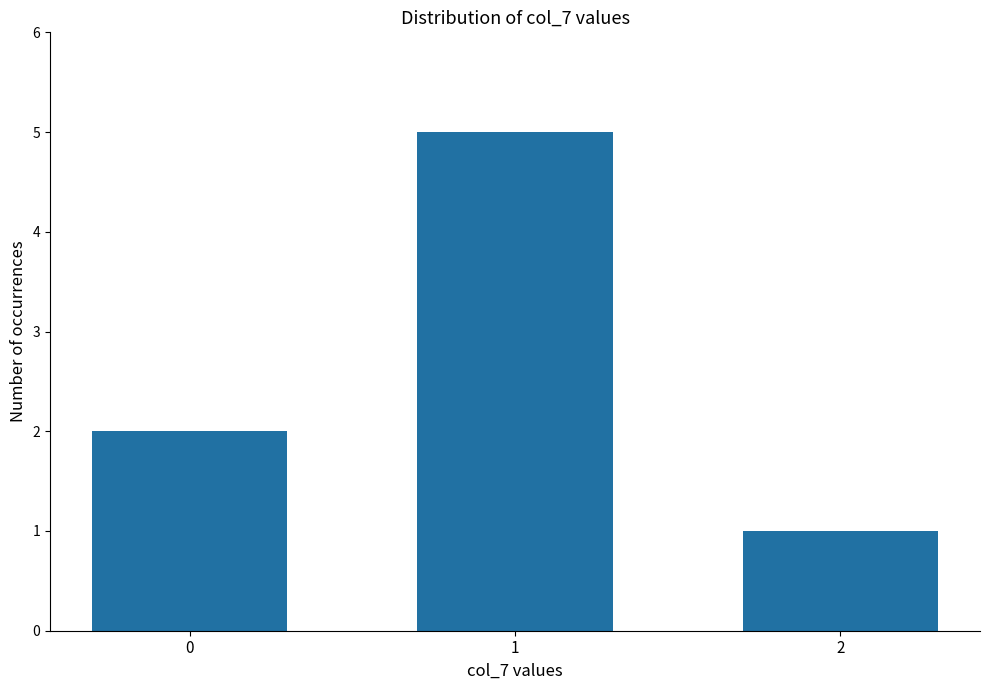

How many values are below 2?

1